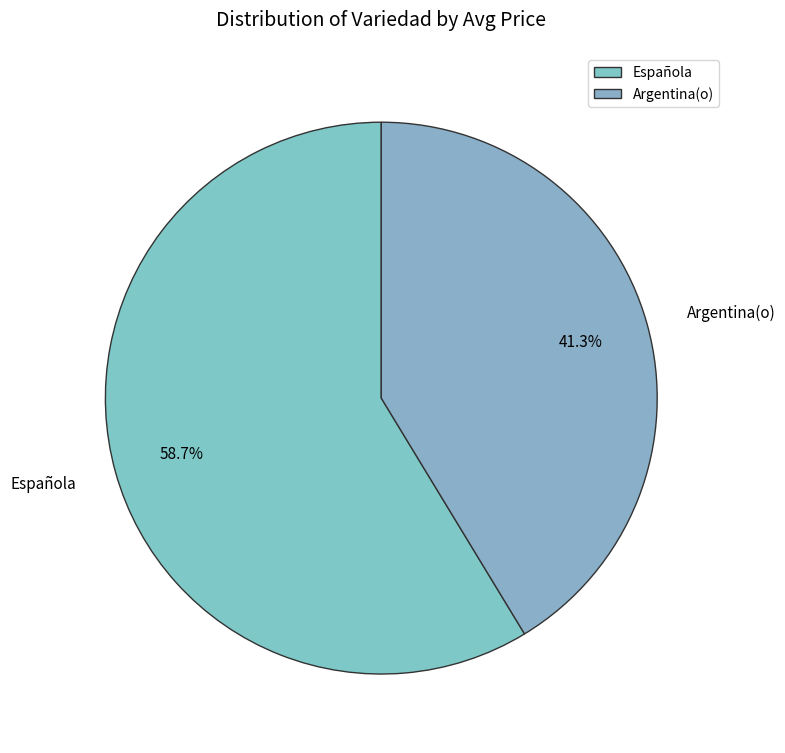

To the nearest percent, what is the average slice percentage?

50%